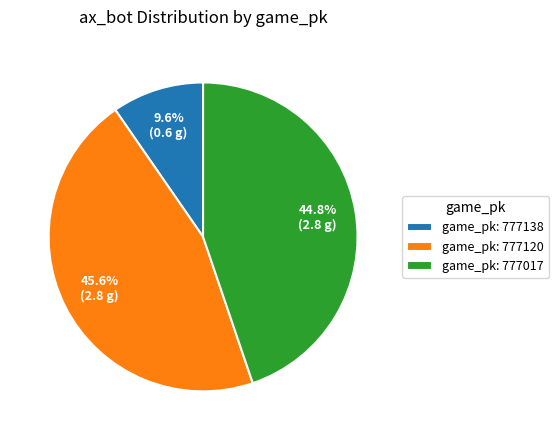

Count the number of slices in the pie.

3